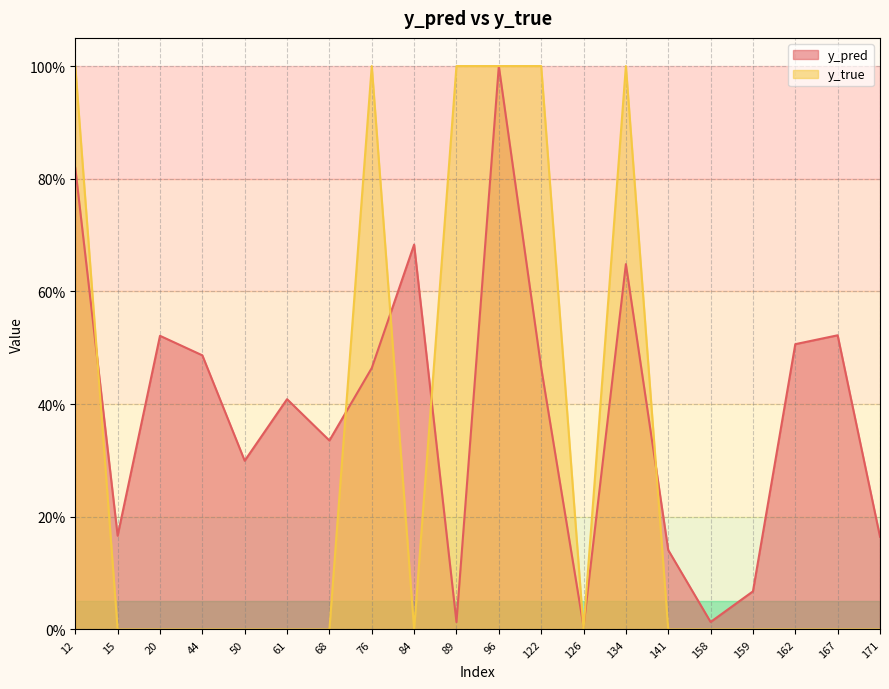

What value does the y_pred series have at 20?

0.5